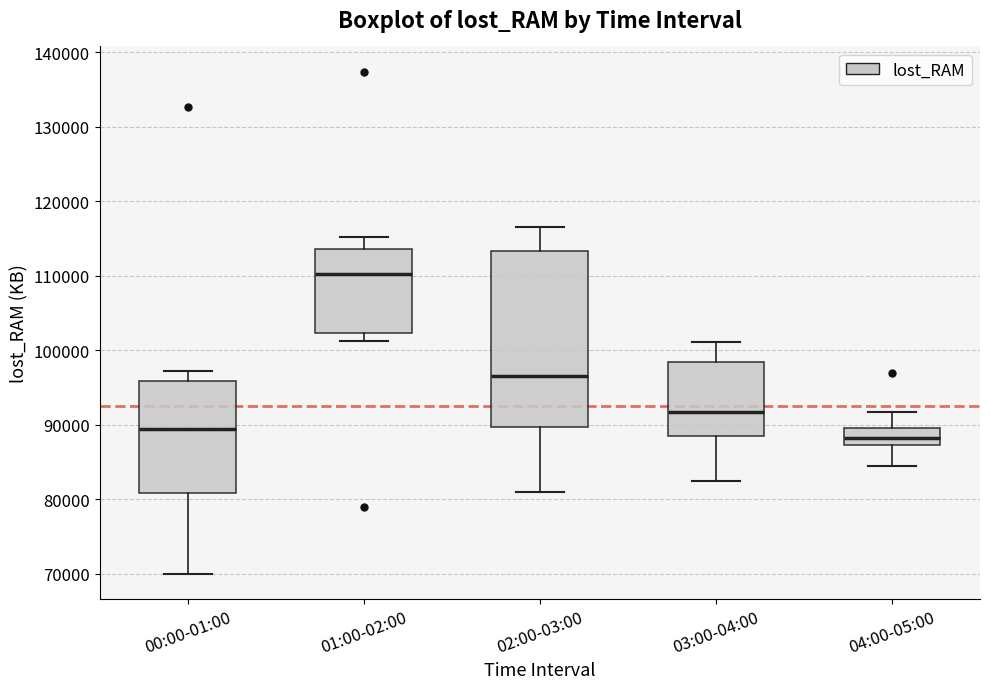

Where does the upper whisker of the box for 00:00-01:00 end on the y-axis? The values are not printed on the chart, so give them approximately, as read against the axis.

97000